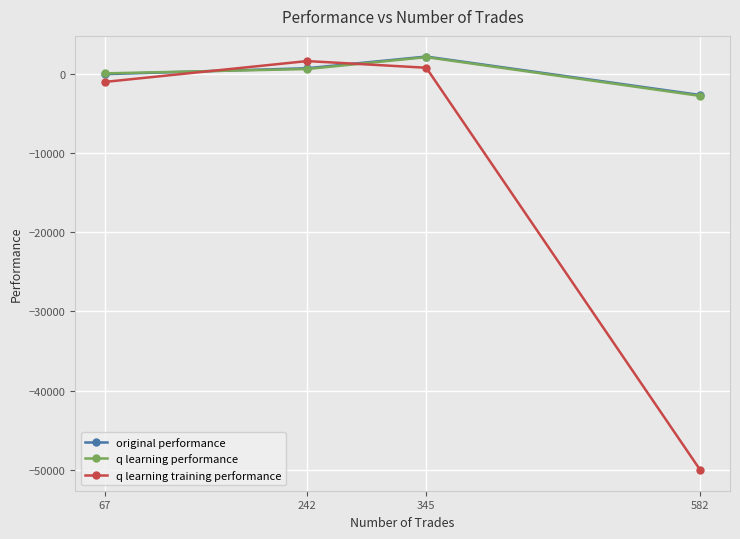

Which category has the lowest value across all series?

582